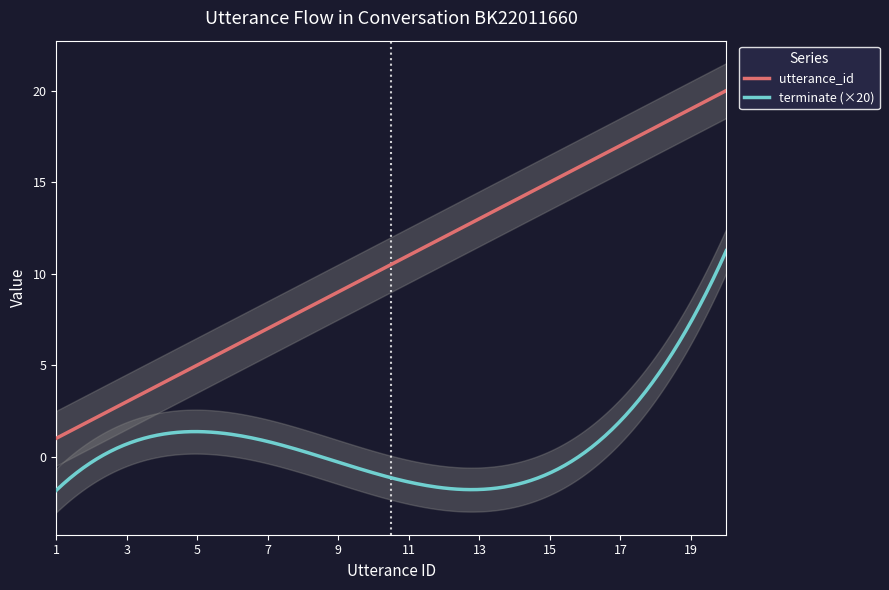

How many categories are shown in the chart?

20